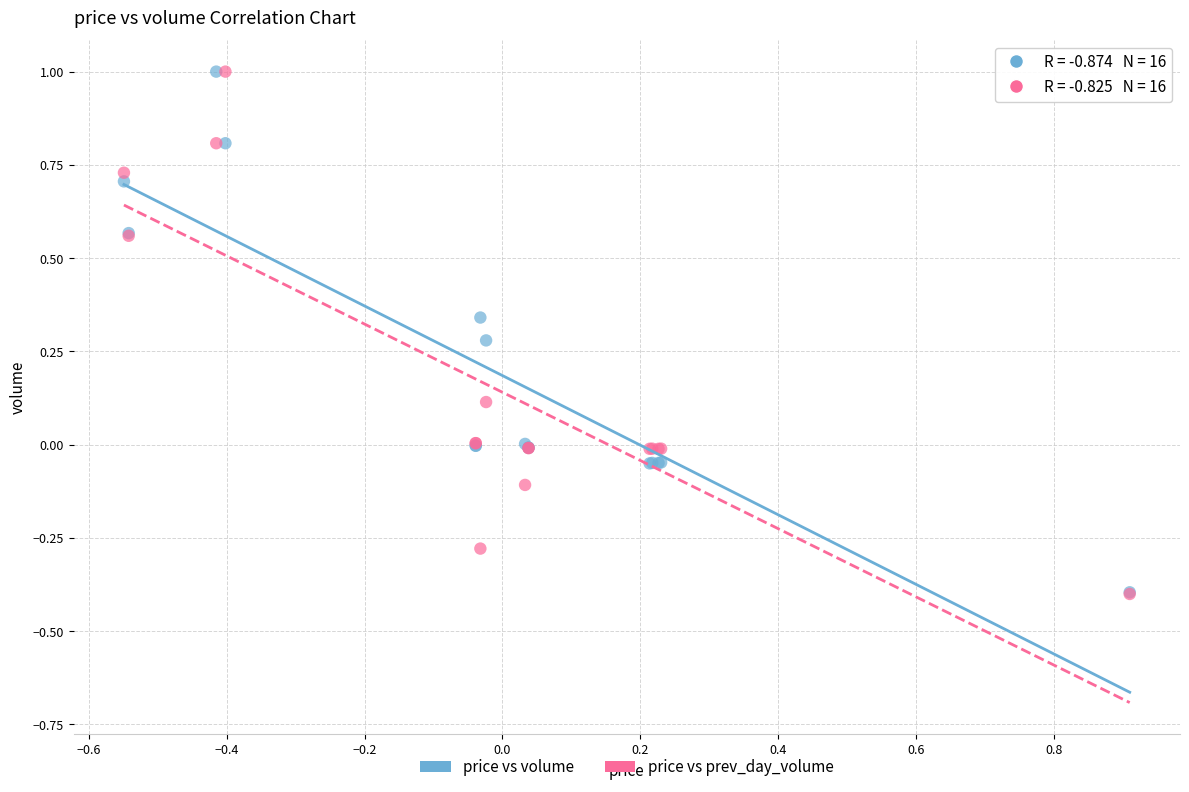

What are all the series names shown in the legend?

price vs volume, price vs prev_day_volume